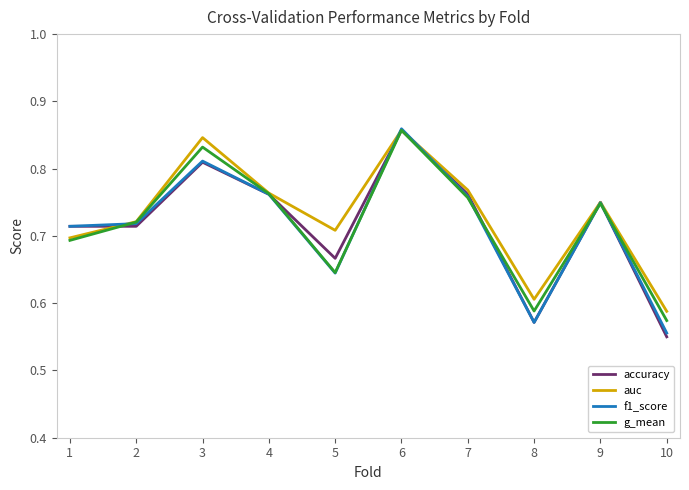

After their last crossing, which series has the higher values: auc or accuracy?

auc